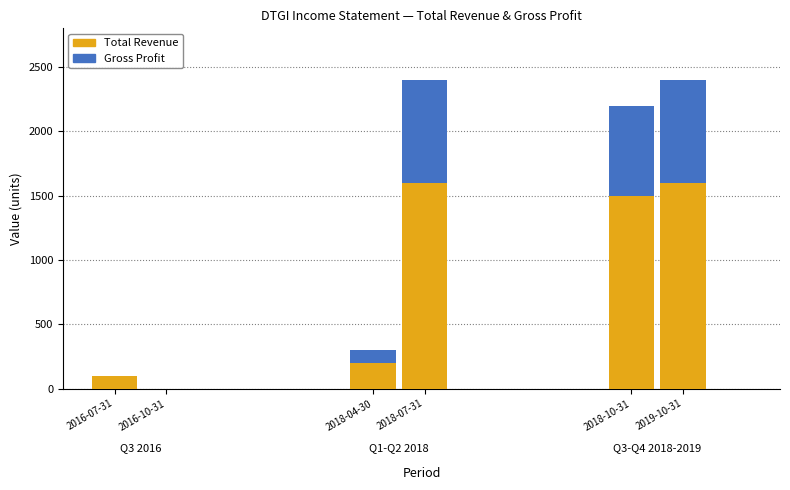

Reading right to left, what are the values for Total Revenue?

2019-10-31=1600	2018-10-31=1500	2018-07-31=1600	2018-04-30=200	2016-10-31=0	2016-07-31=100